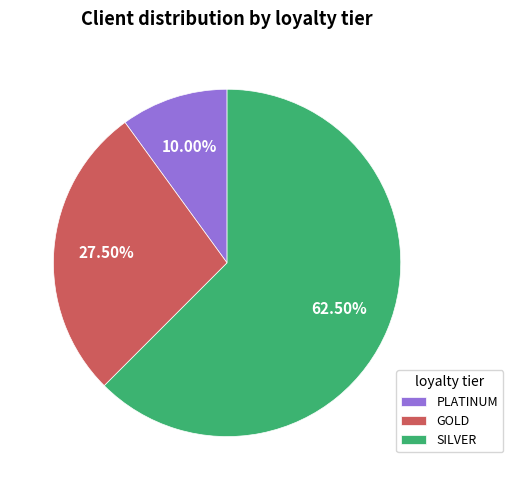

Is it true that PLATINUM is 25% of the pie?

False